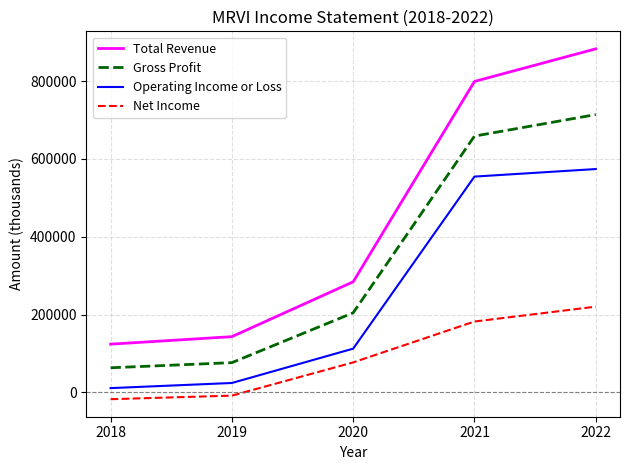

Reading left to right, list all the values displayed in this chart.

Total Revenue: 123800	143100	284100	799200	883000
Gross Profit: 63100	76300	204400	658700	714000
Operating Income or Loss: 10800	24000	112300	554600	574000
Net Income: -17700	-8500	76900	182000	220200